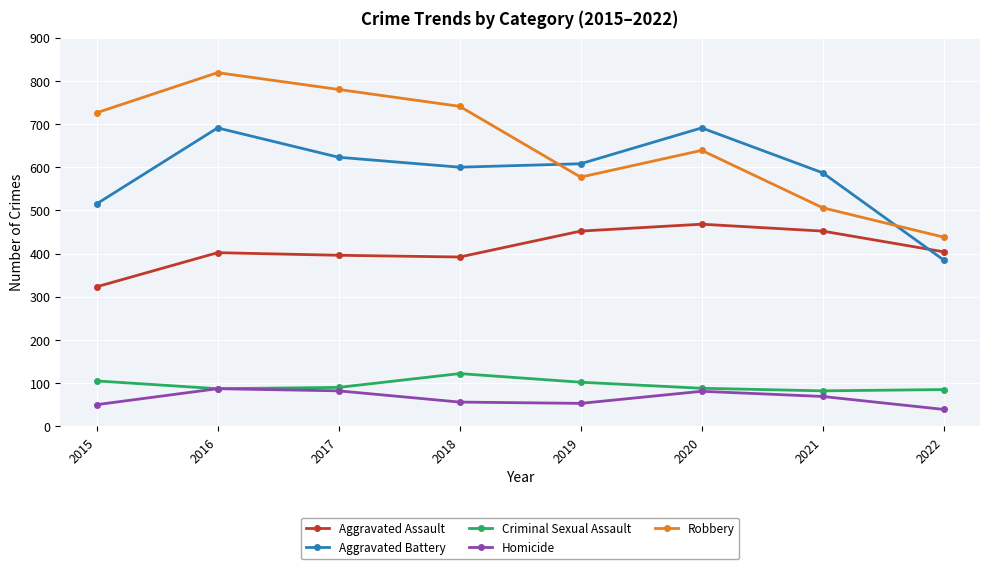

What is the minimum value for Criminal Sexual Assault?

82